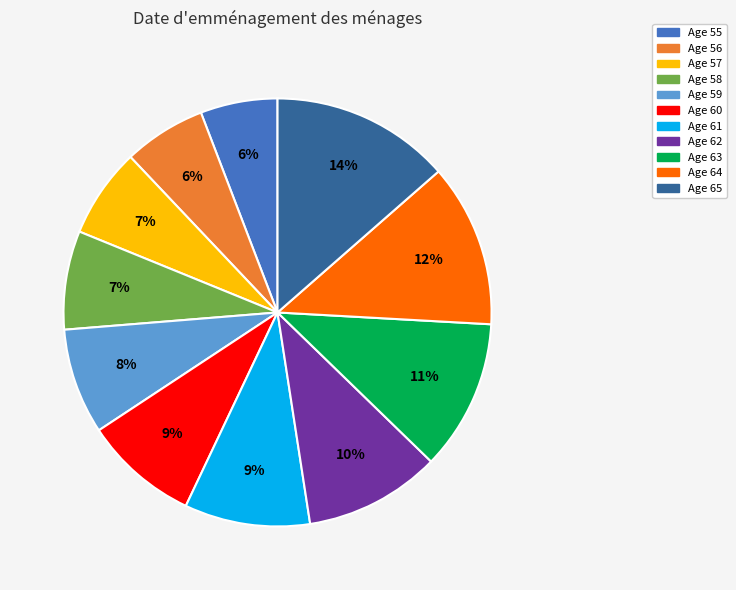

To the nearest percent, what is the difference between the largest and smallest slice percentages?

8%